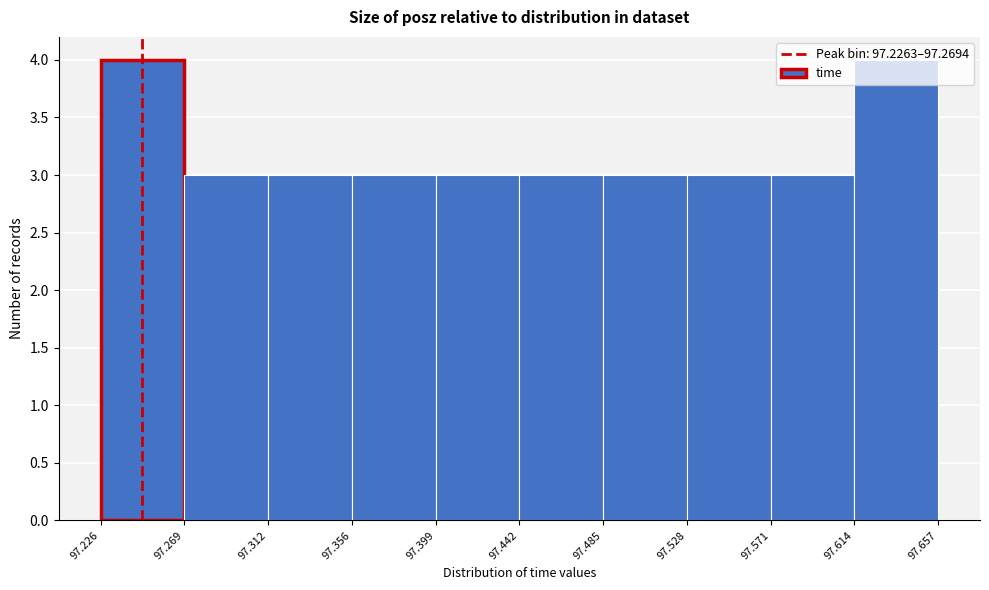

Reading left to right, list every bar in this chart as the range it spans on the x-axis followed by its height. The values are not printed on the chart, so give them approximately, as read against the axis.

97.226 to 97.269: 4
97.269 to 97.312: 3
97.312 to 97.356: 3
97.356 to 97.399: 3
97.399 to 97.442: 3
97.442 to 97.485: 3
97.485 to 97.528: 3
97.528 to 97.571: 3
97.571 to 97.614: 3
97.614 to 97.657: 4